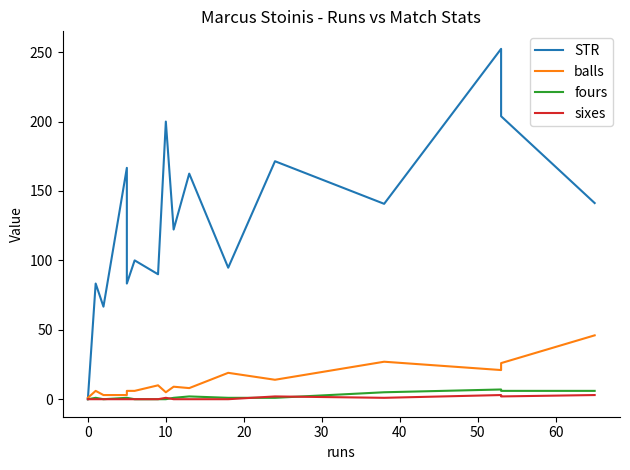

Does the chart display data point markers on the line(s)?

No